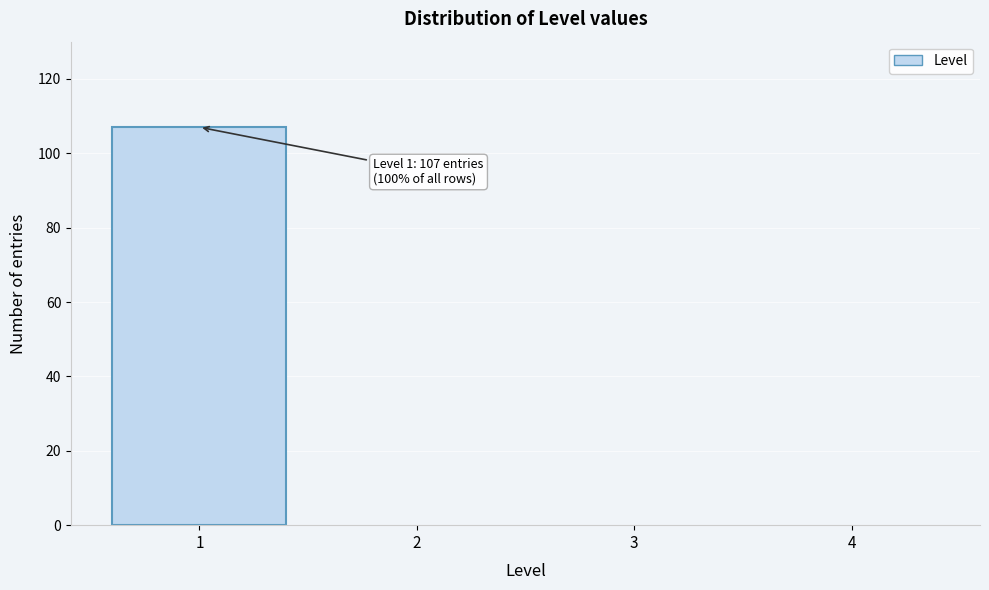

Reading left to right, extract all data points from this chart.

1=107	2=0	3=0	4=0